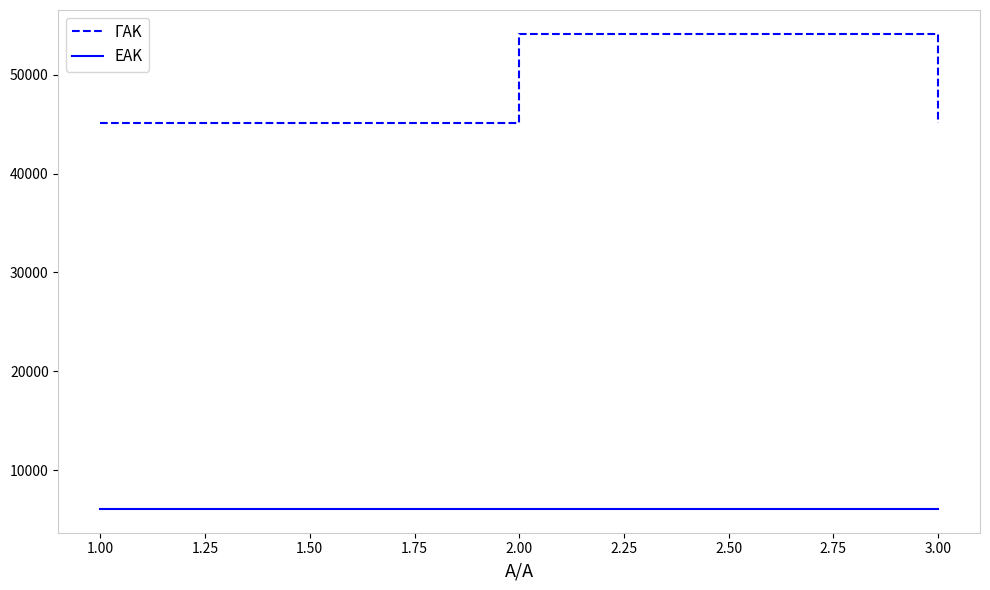

What is the highest value of the ΓΑΚ series?

54156